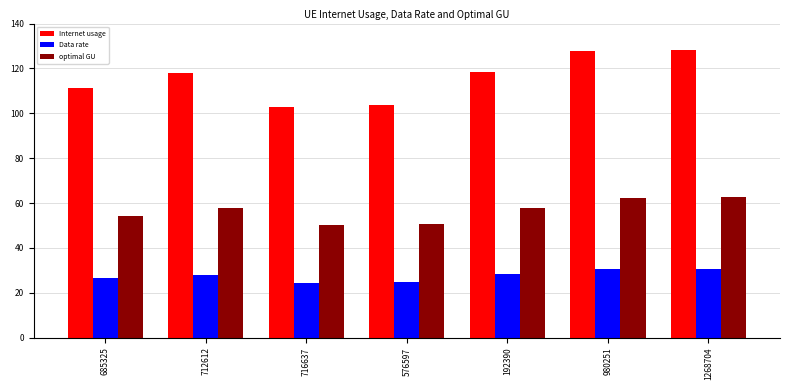

What is the highest value of the Internet usage series?

128.4